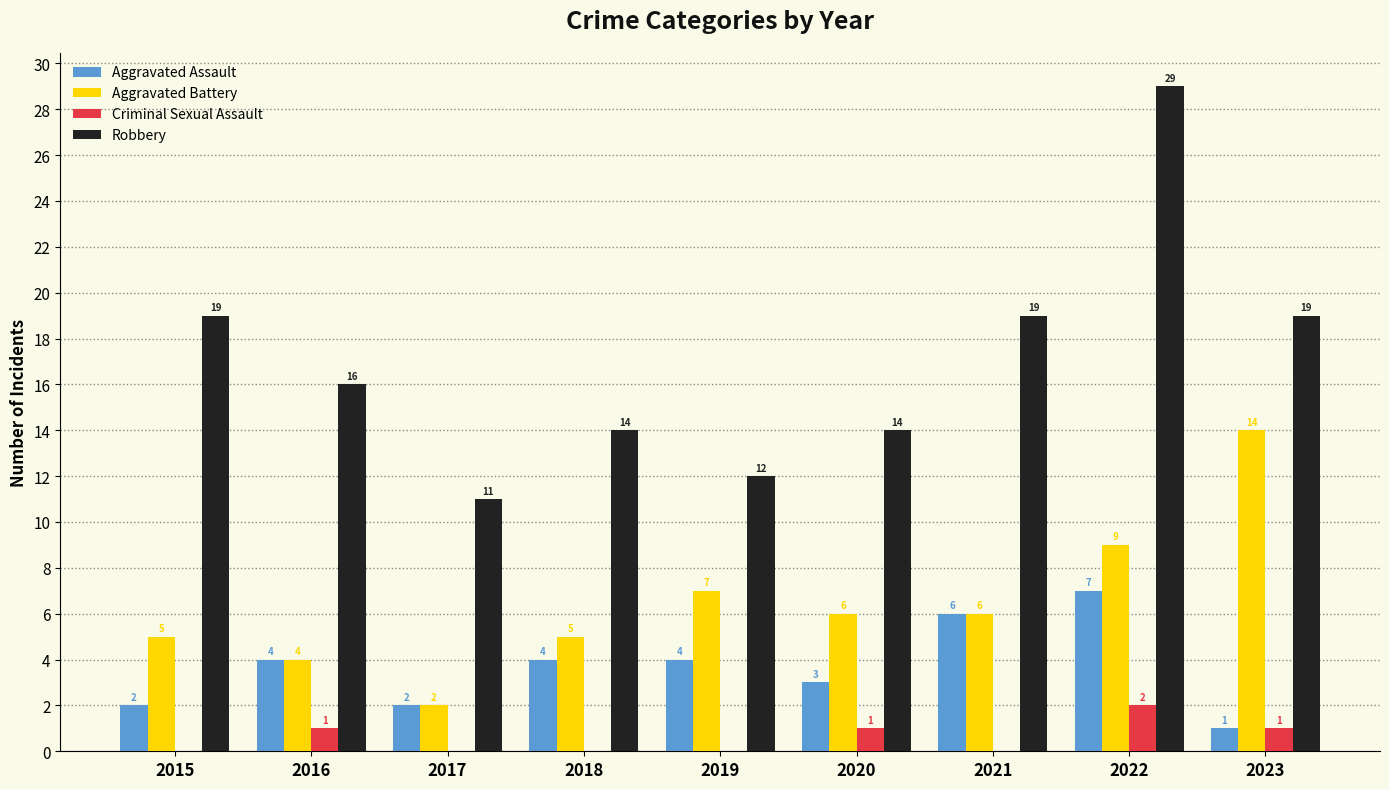

Which series has the largest range (max minus min)?

Robbery